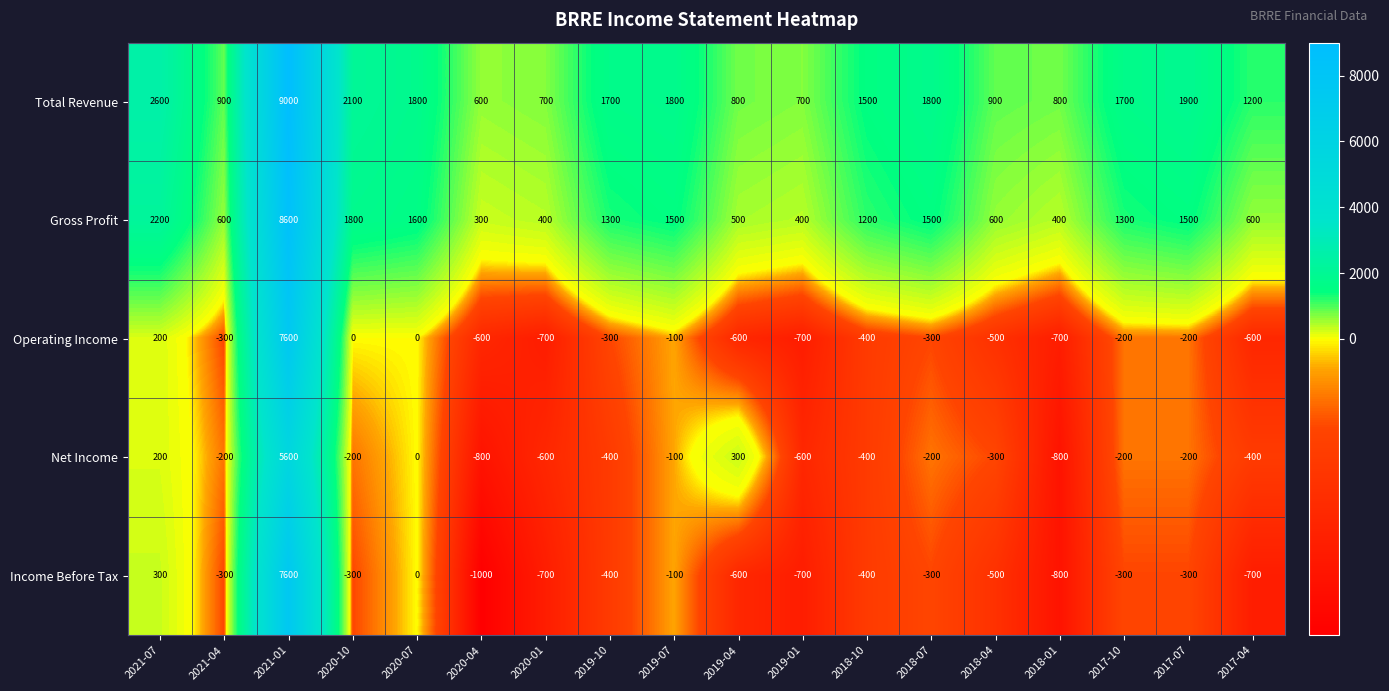

Which series has the largest range (max minus min)?

Income Before Tax